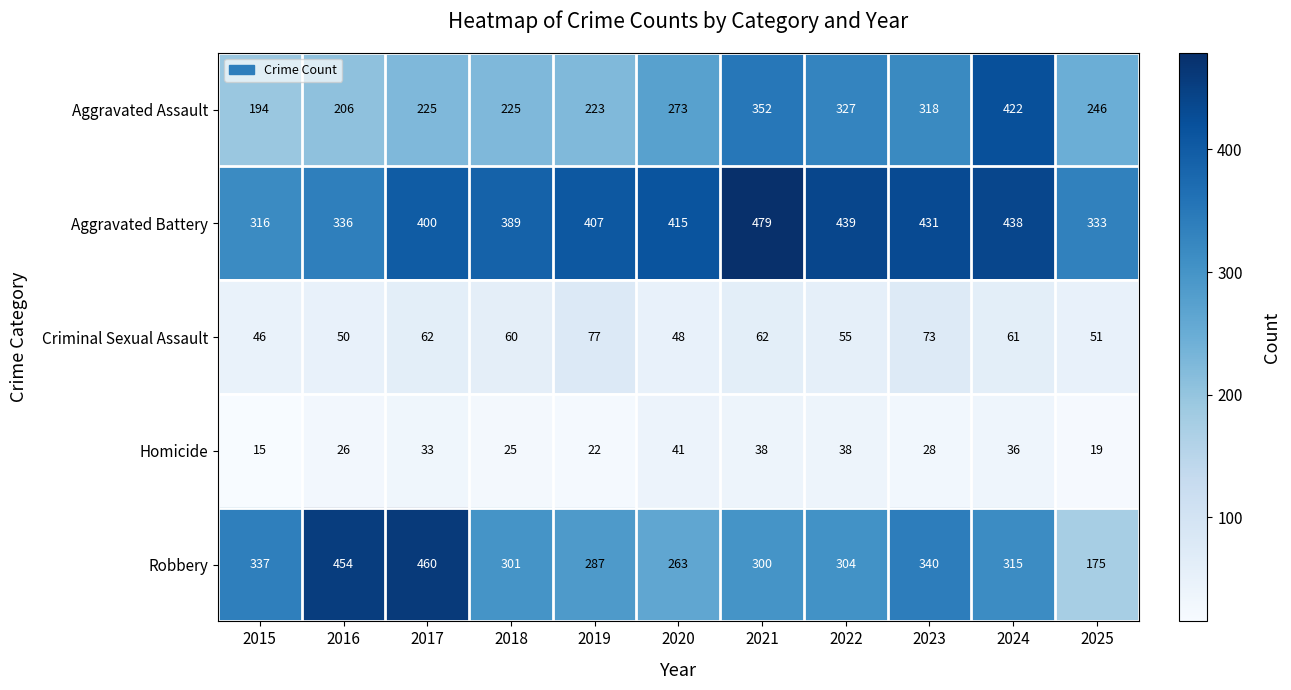

Which series has the widest spread of values?

Robbery